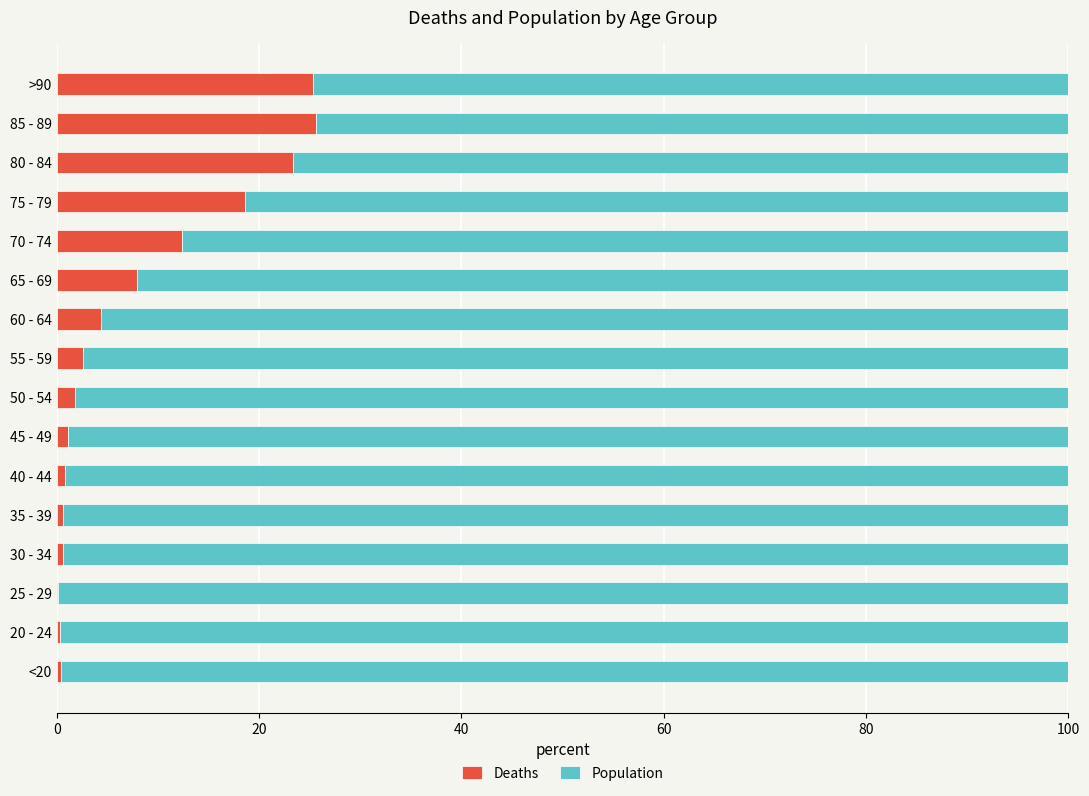

The value of Deaths at 80 - 84 is 40.4. True or false?

False